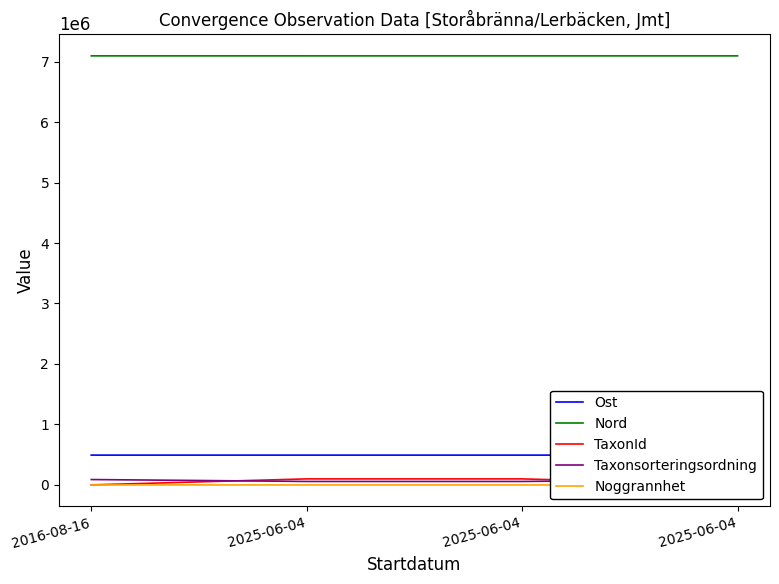

List the labels in order of Ost value, smallest first.

2025-06-04, 2025-06-04, 2025-06-04, 2016-08-16